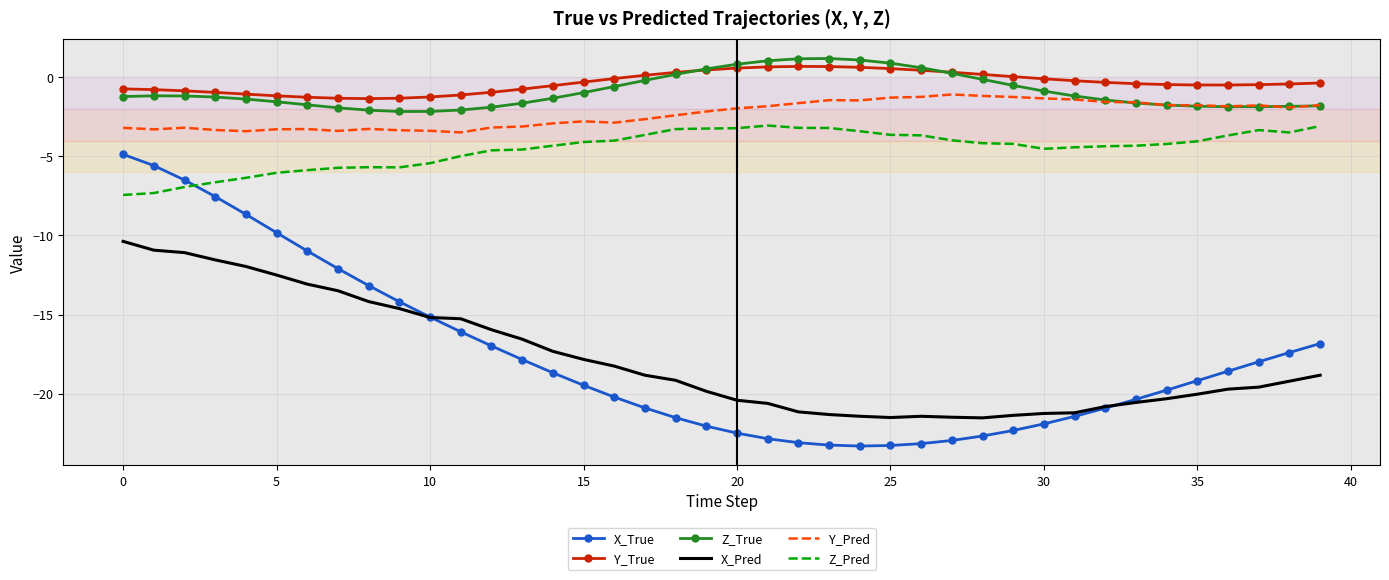

What is the greatest value displayed?

1.2